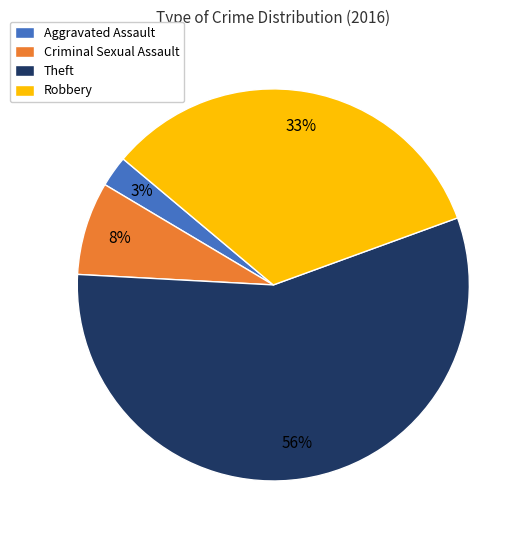

Which has a higher value, Robbery or Criminal Sexual Assault?

Robbery